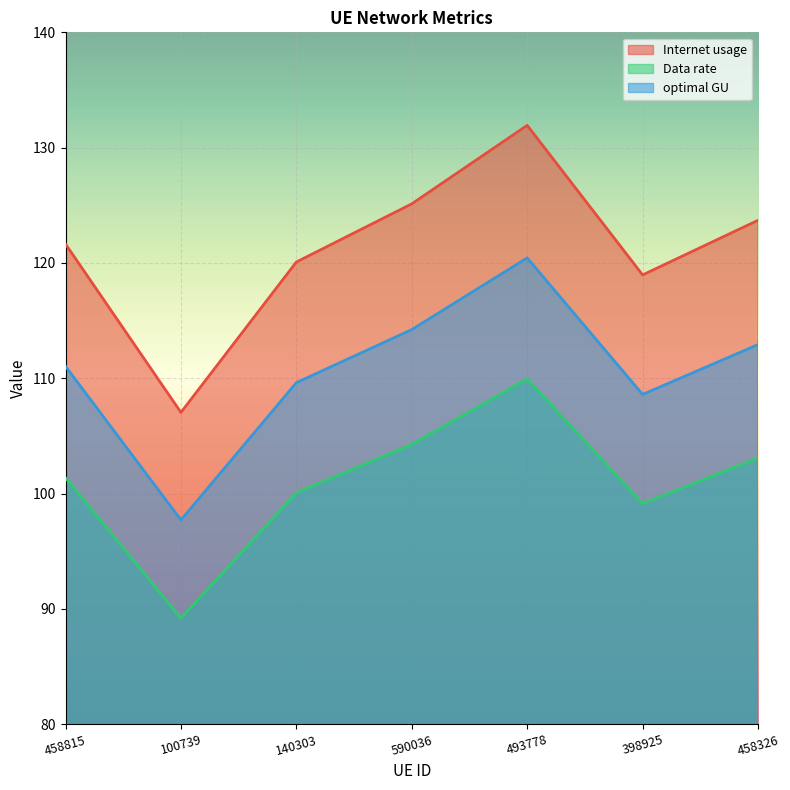

Reading right to left, what are all the values shown in this chart?

Internet usage: 458326=123.7	398925=119.0	493778=131.9	590036=125.1	140303=120.1	100739=107.0	458815=121.6
Data rate: 458326=103.1	398925=99.1	493778=109.9	590036=104.3	140303=100.1	100739=89.2	458815=101.4
optimal GU: 458326=112.9	398925=108.6	493778=120.4	590036=114.2	140303=109.6	100739=97.7	458815=111.0